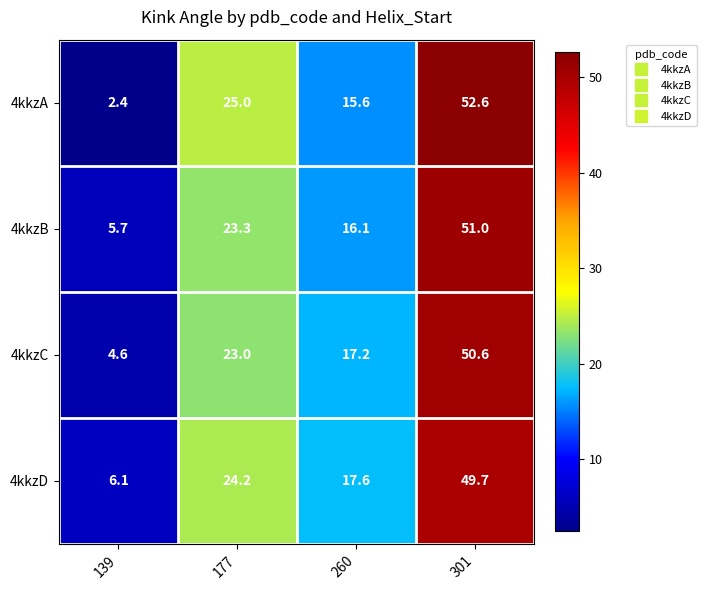

List the series in order of their peak value, lowest first.

4kkzD, 4kkzC, 4kkzB, 4kkzA